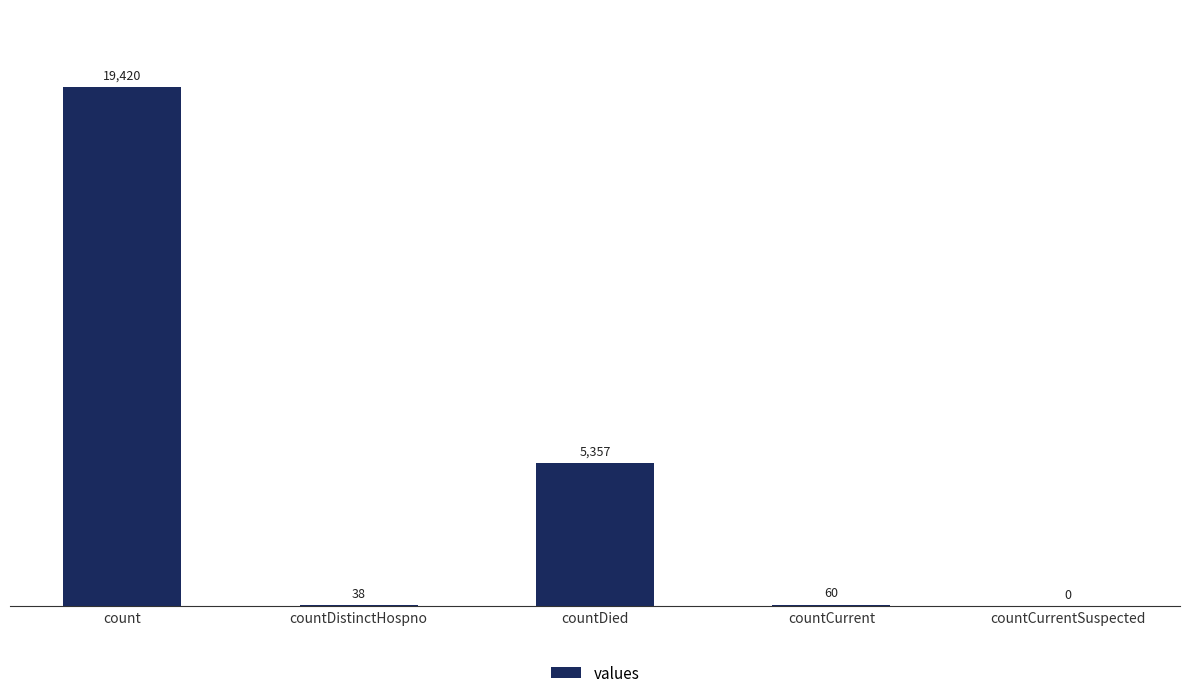

The chart shows a value of -9049 at countCurrentSuspected. True or false?

False